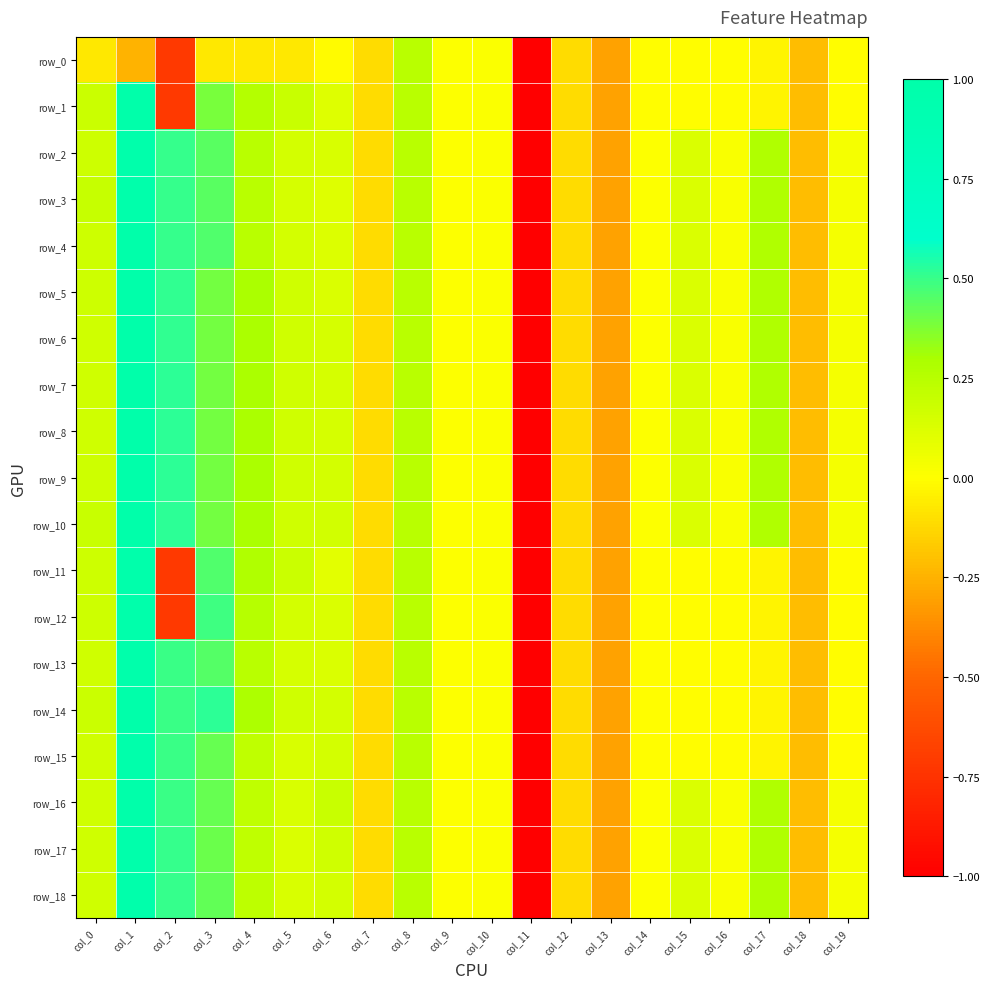

How many values in the row_18 series exceed 0?

14